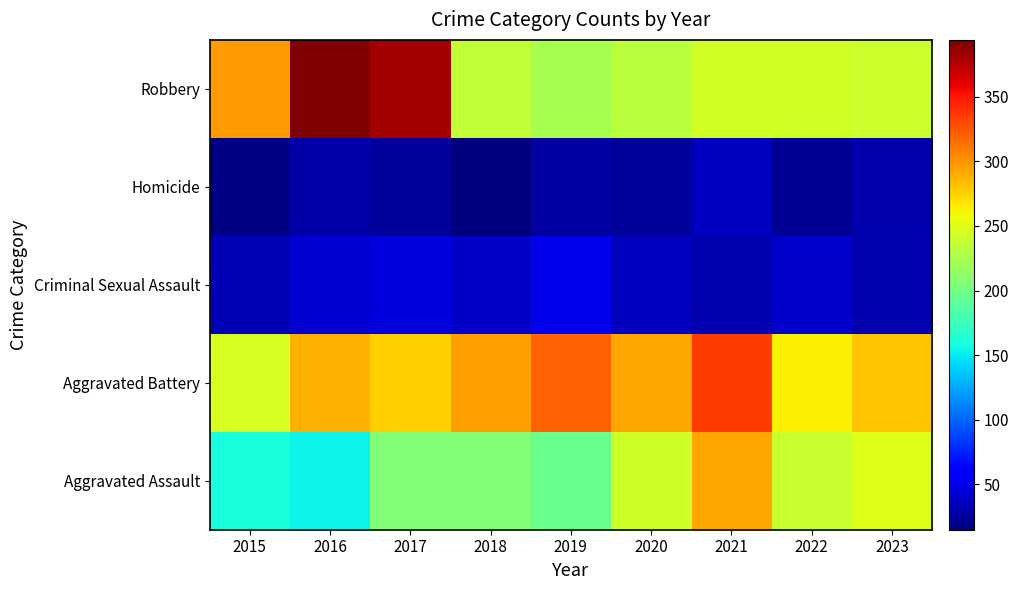

Which label corresponds to the largest value in the chart?

2016